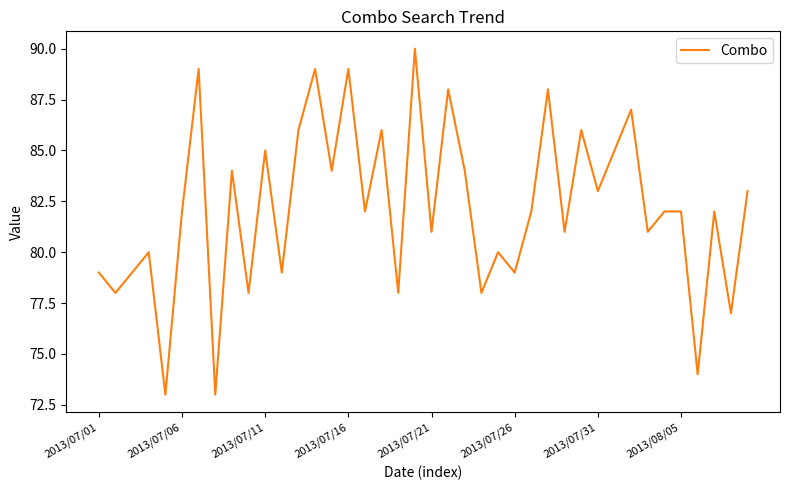

What is the maximum value shown in the chart?

90